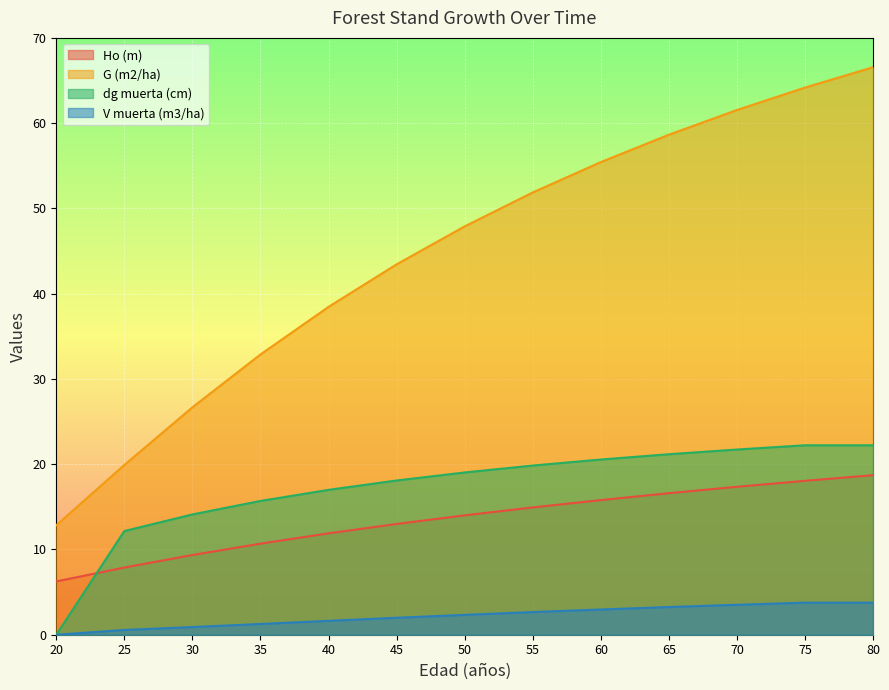

How many values in the V muerta (m3/ha) series are below 2?

6